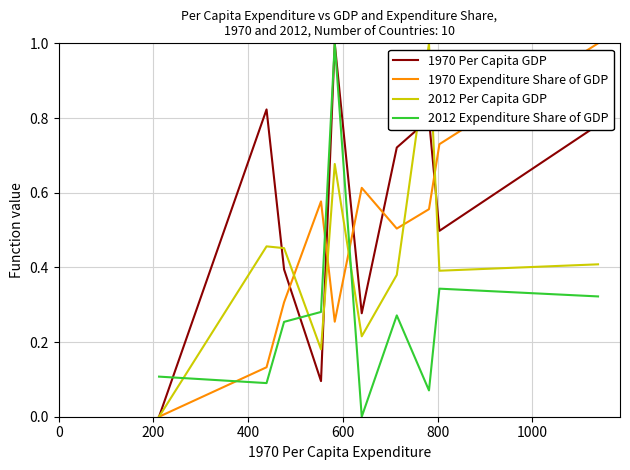

Which series has the largest total across all categories?

1970 Per Capita GDP